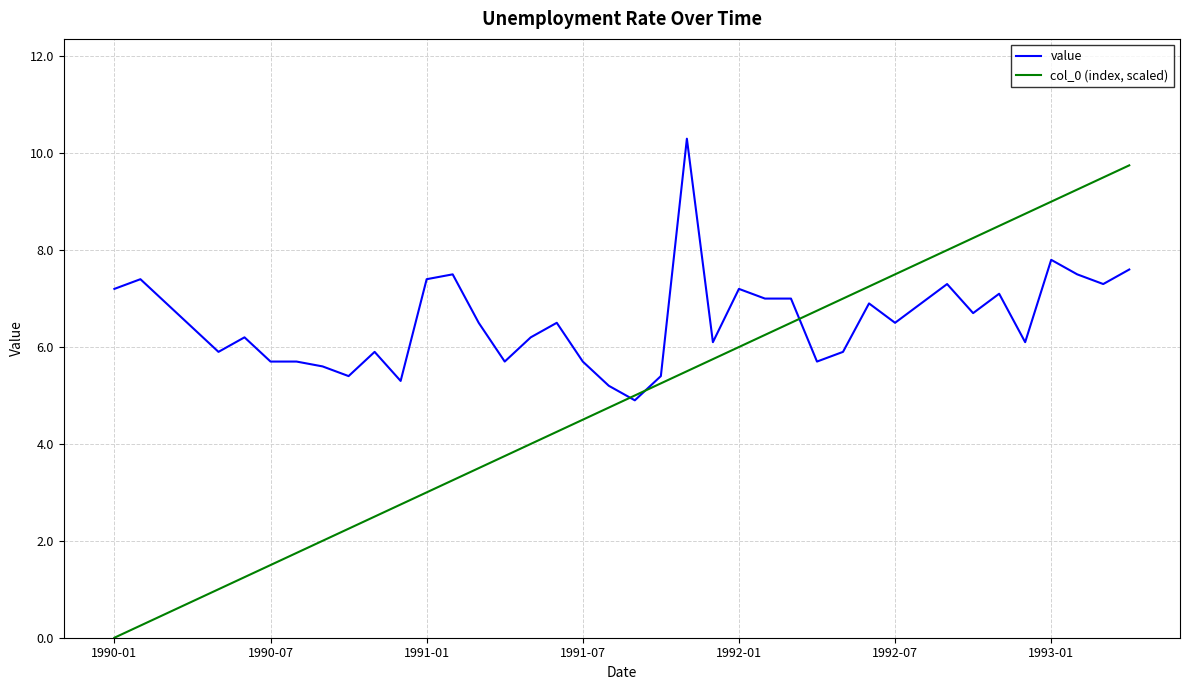

Which series has the largest range (max minus min)?

col_0 (index, scaled)